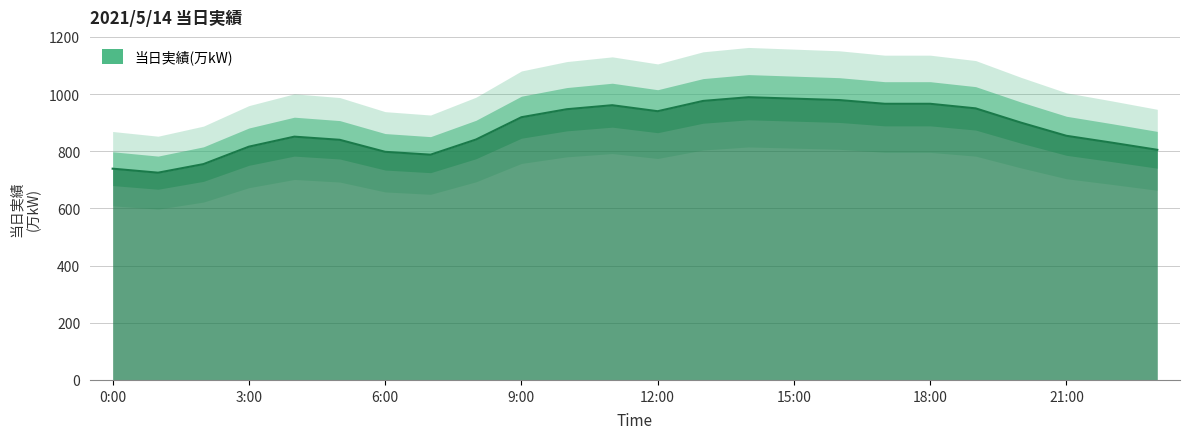

Which label corresponds to the largest value in the chart?

14:00